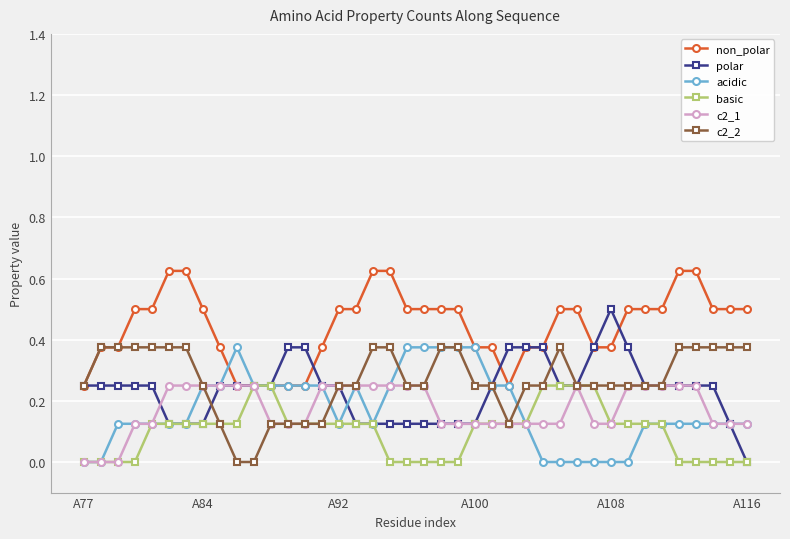

Which series has the largest total across all categories?

non_polar